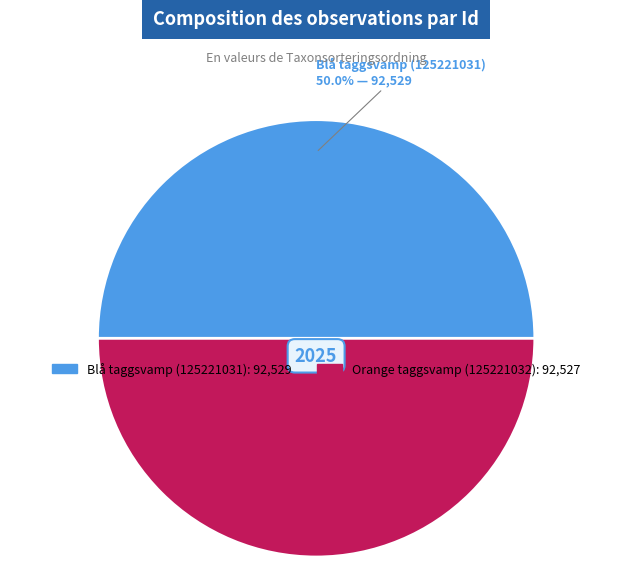

How many slices are in this pie chart?

2